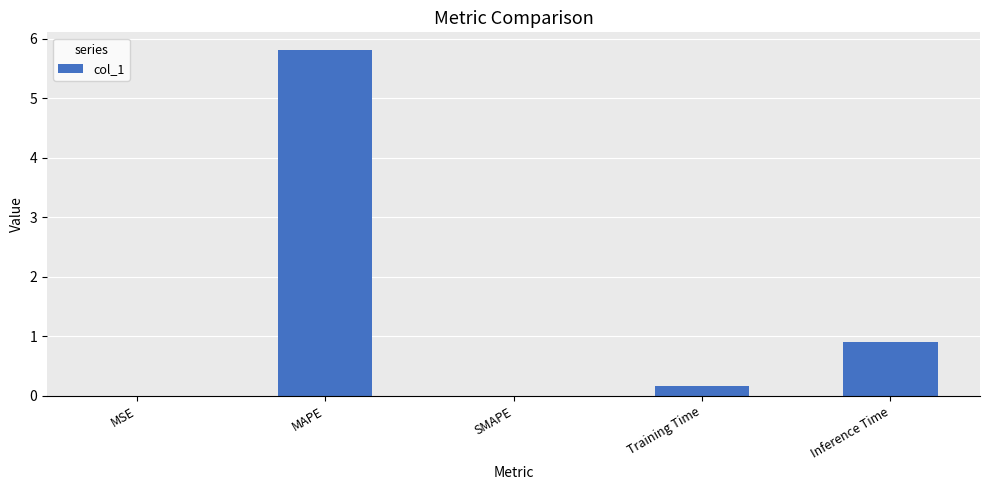

What value does the data have at Inference Time?

0.9